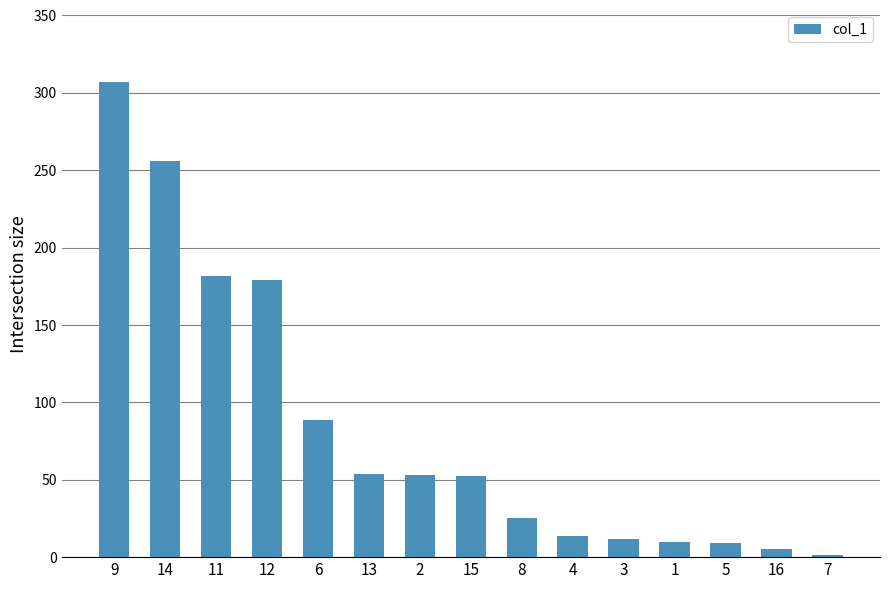

What is the difference between the values at 9 and 13?

253.2